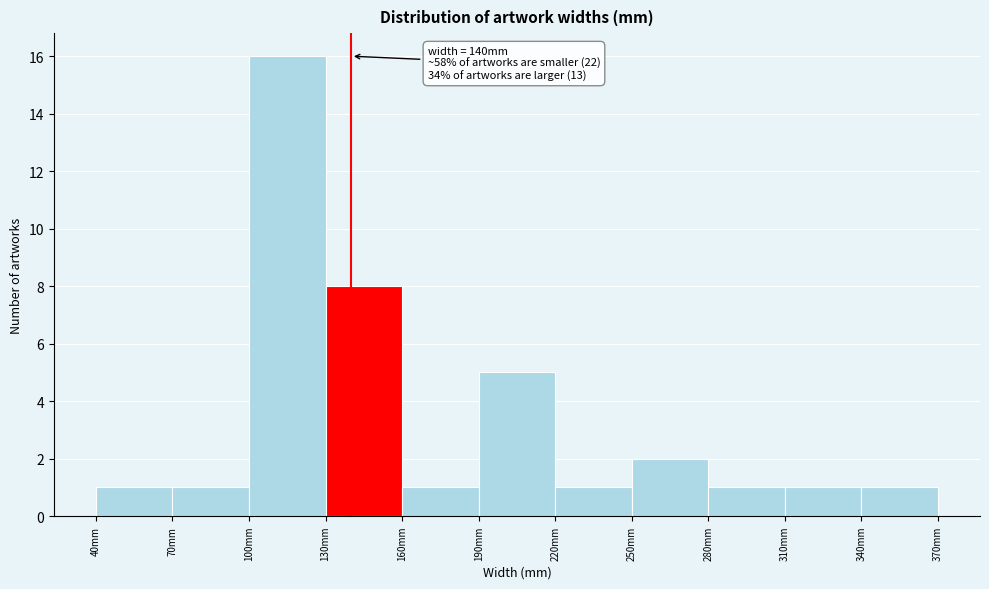

Over which range of the x-axis is the bar tallest?

100 to 130